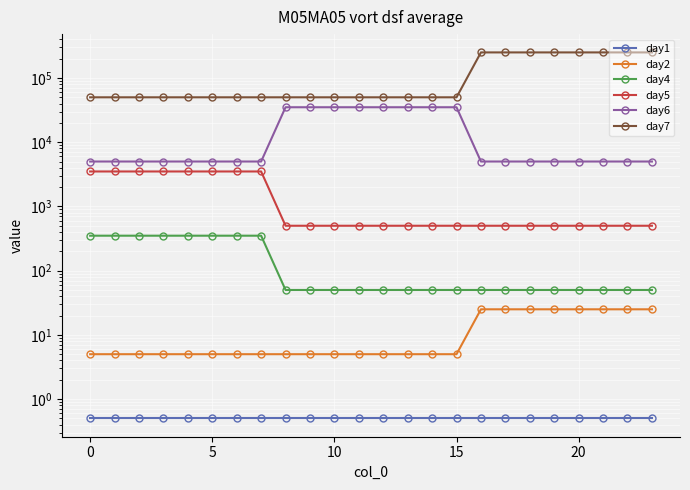

What value does the day1 series have at 18?

0.5